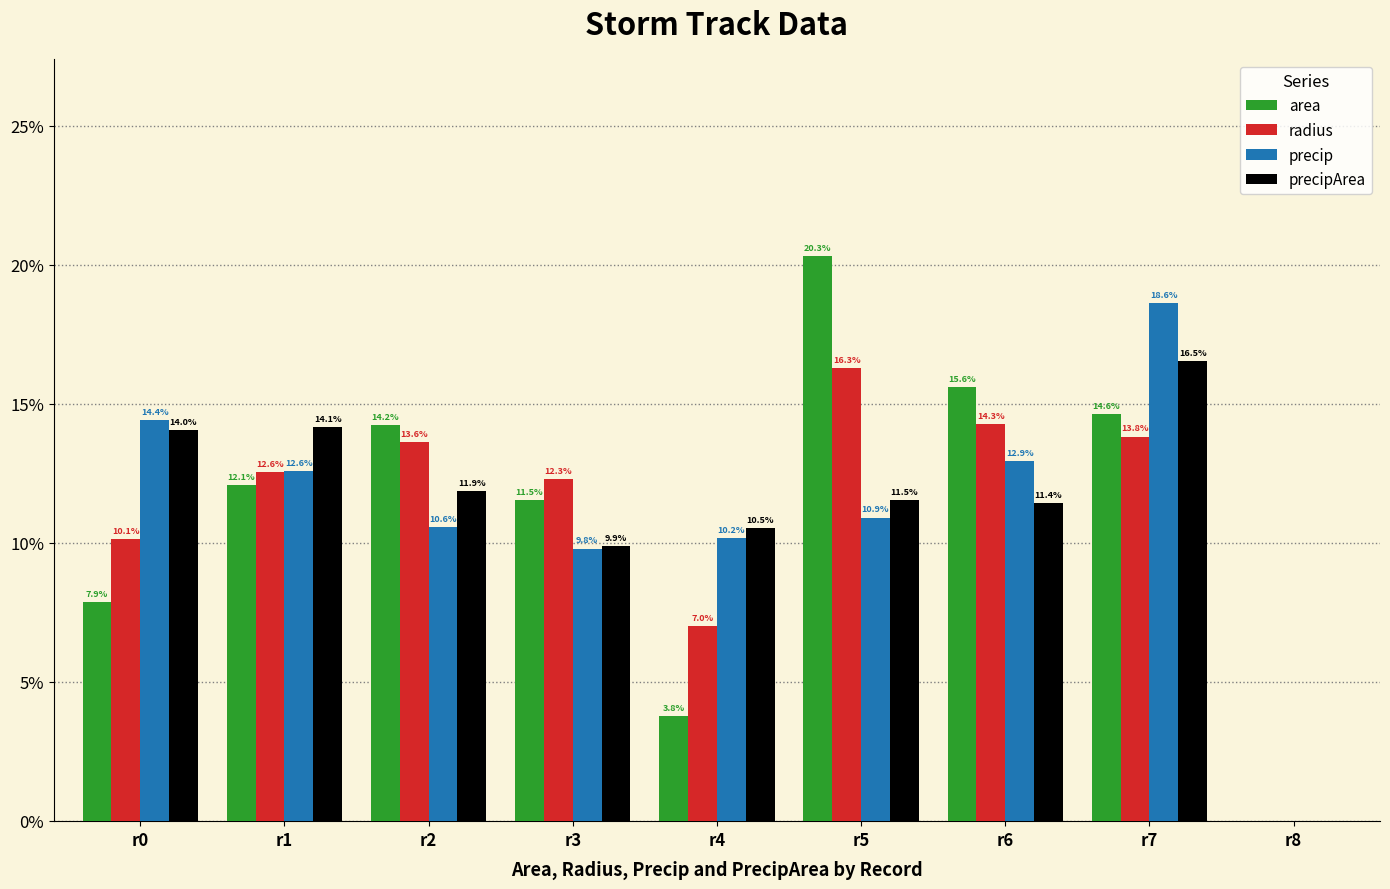

How many groups of bars are there?

9